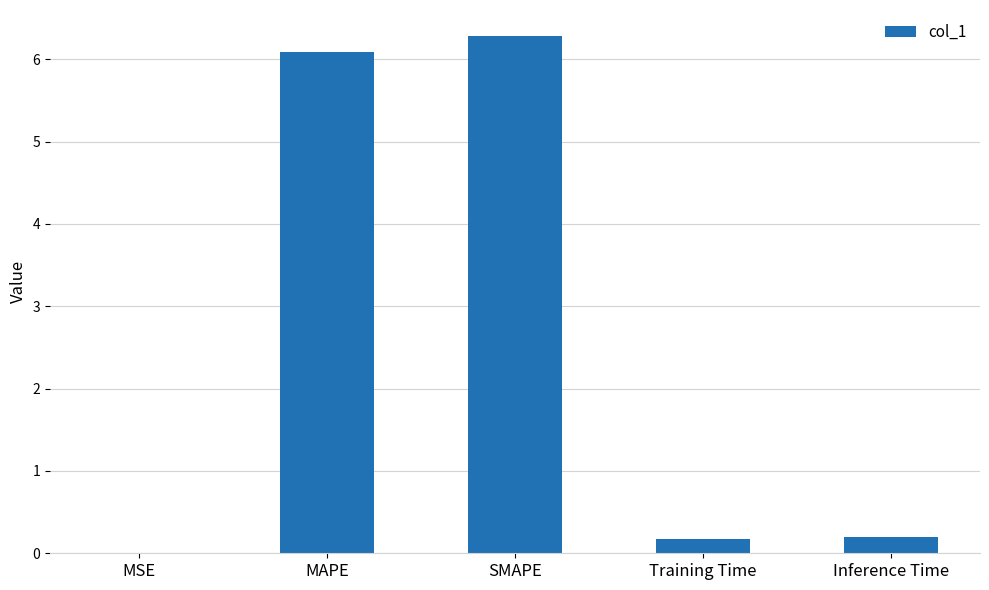

What is the sum of all values?

12.7